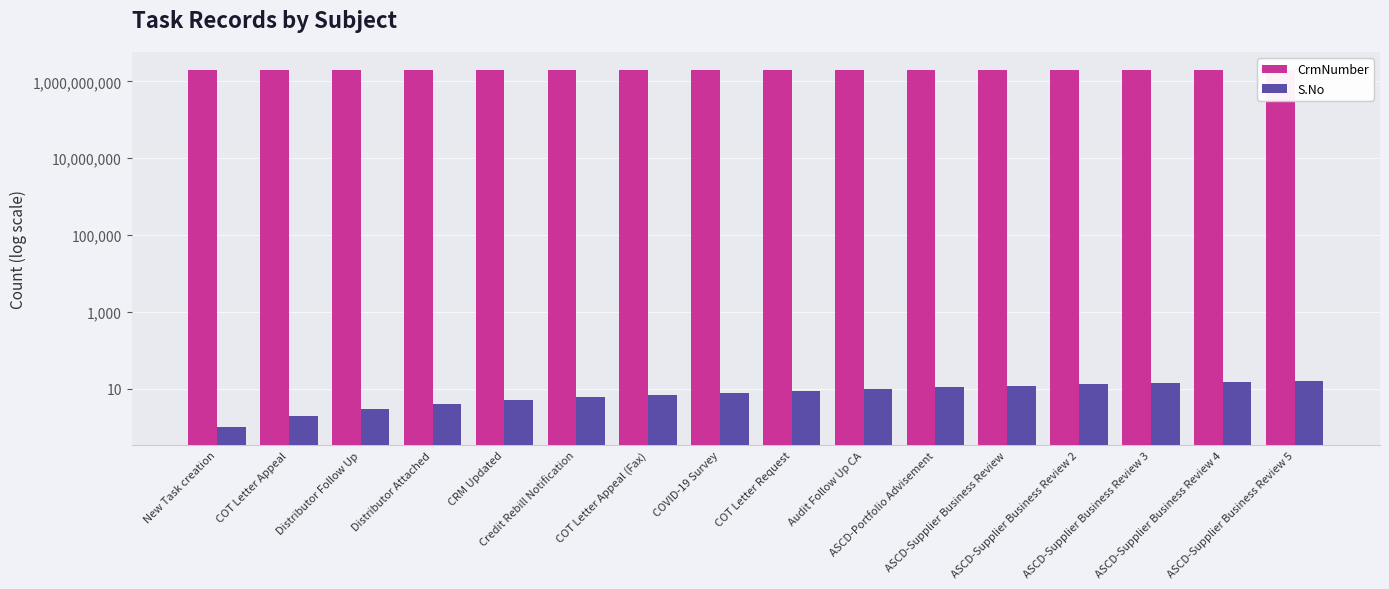

Which series has the largest range (max minus min)?

S.No